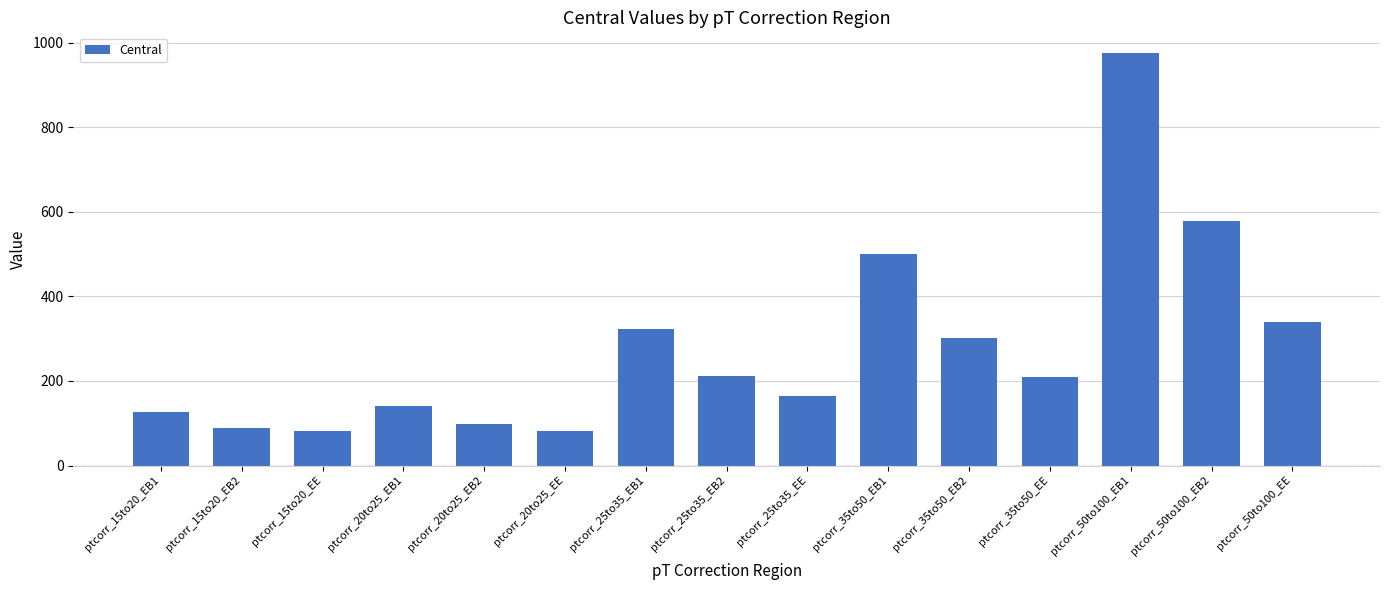

What is the smallest value displayed?

80.9